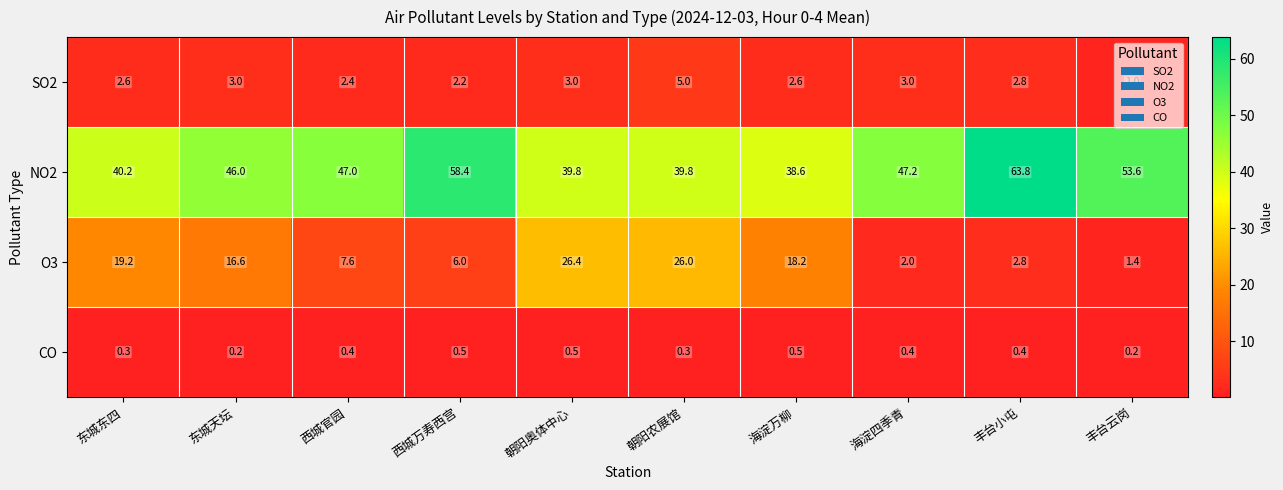

Rank the series at 西城官园 from lowest to highest value.

CO, SO2, O3, NO2